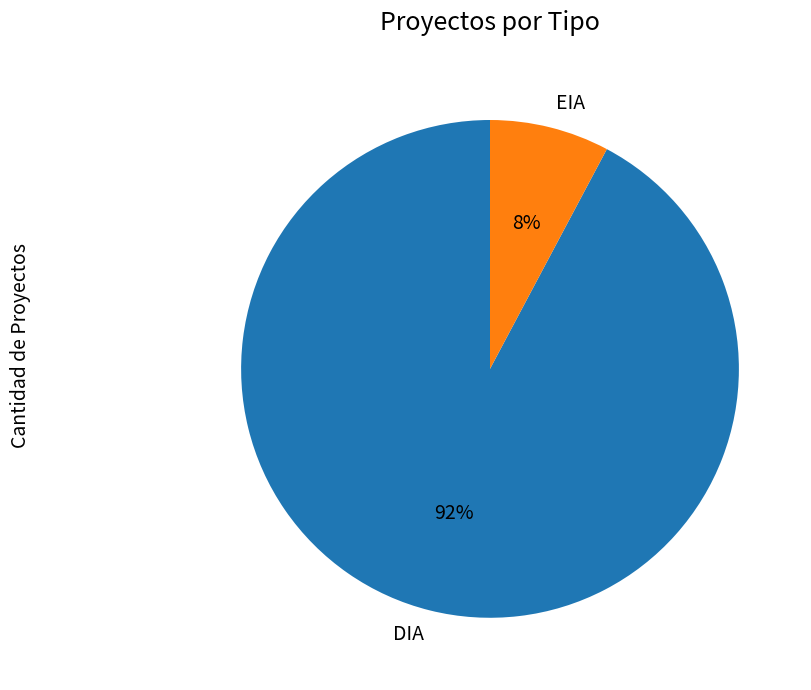

Which has a higher value, DIA or EIA?

DIA